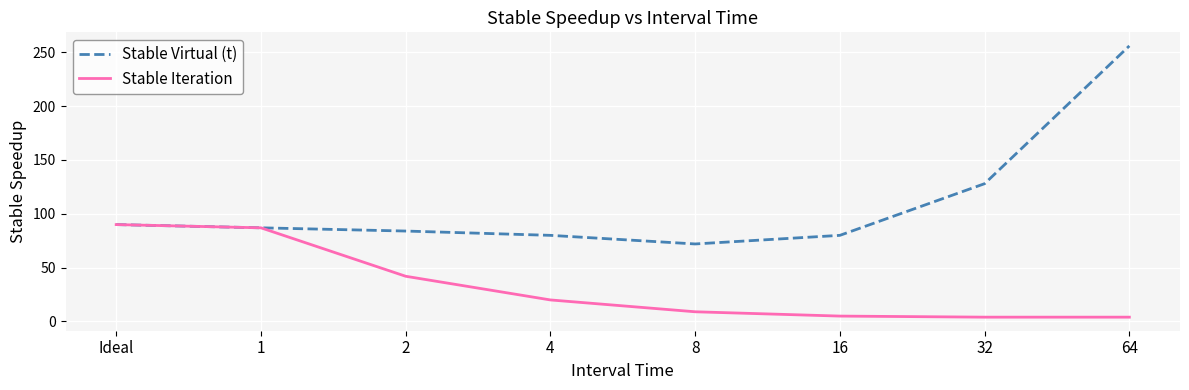

Which series has the largest total across all categories?

Stable Virtual (t)